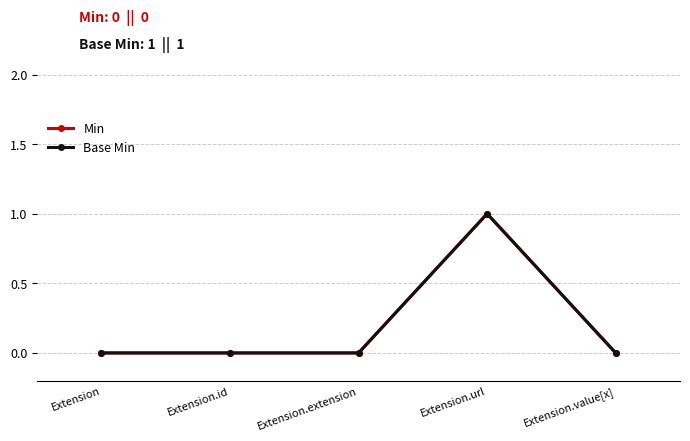

How many lines are shown in the chart?

2